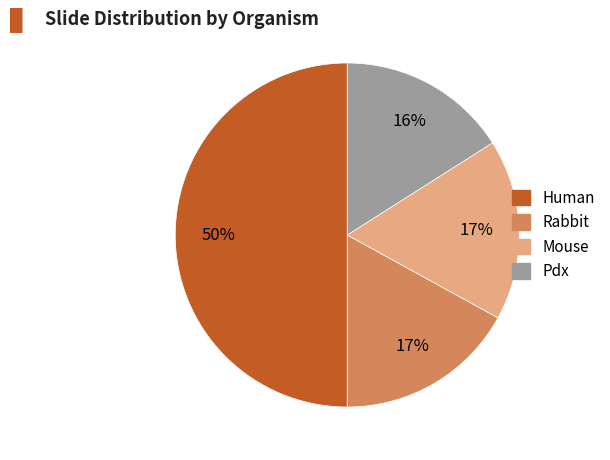

To the nearest percent, what is the difference between the largest and smallest slice percentages?

34%